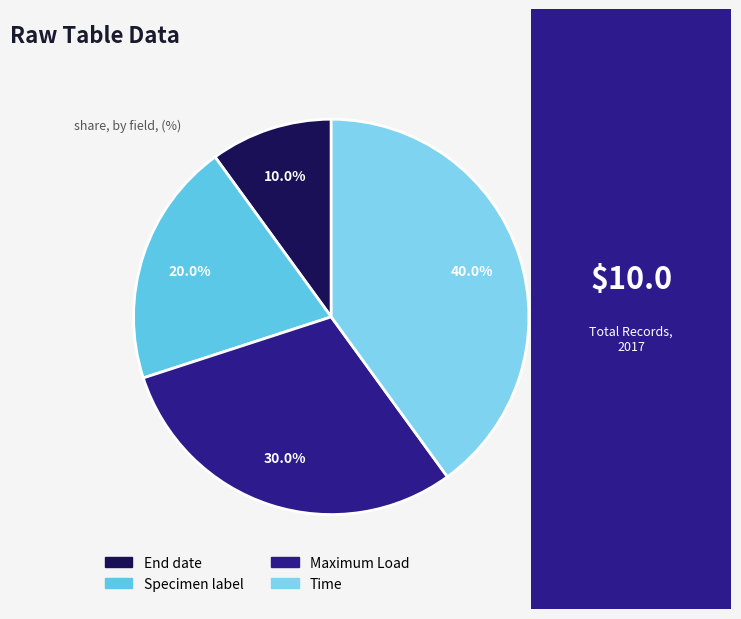

What is the ratio of the value at Time to the value at Maximum Load?

1.3